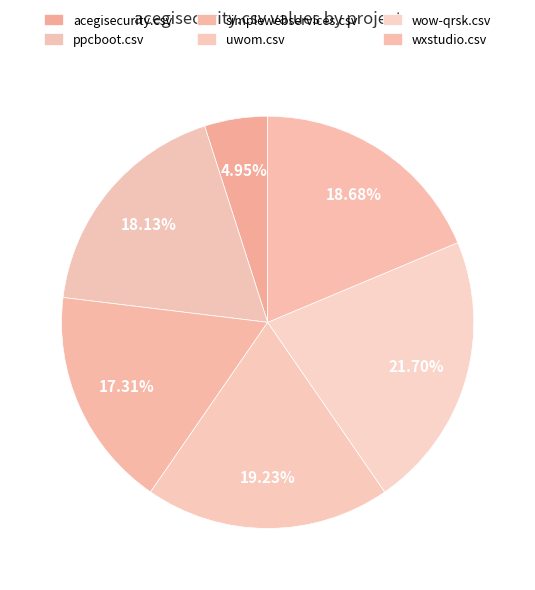

Is it true that wxstudio.csv is 19% of the pie?

True